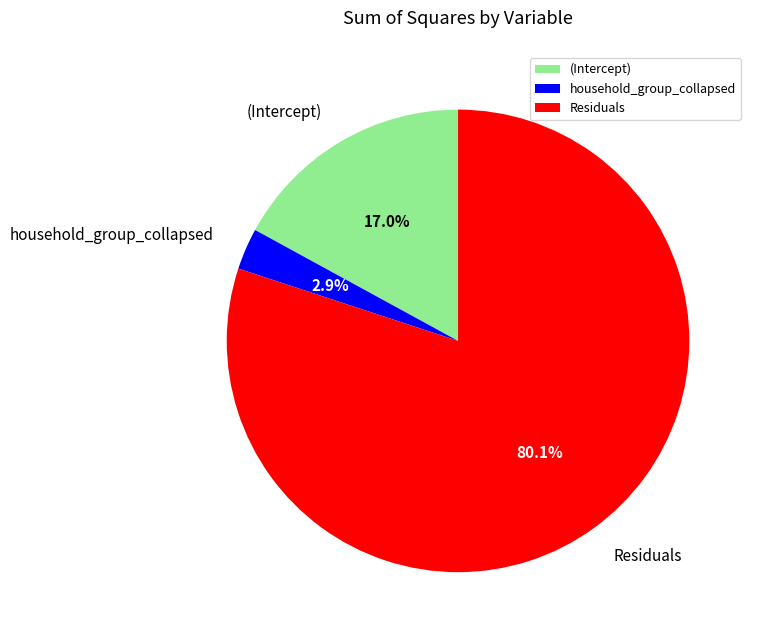

What percentage is the household_group_collapsed slice, to the nearest percent?

3%